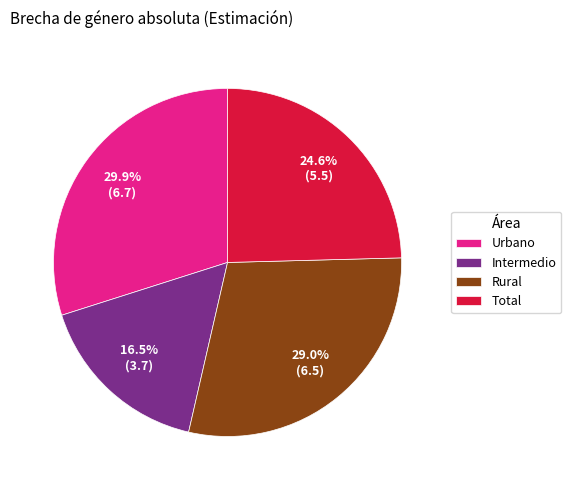

True or false: Rural accounts for 19% of the total.

False